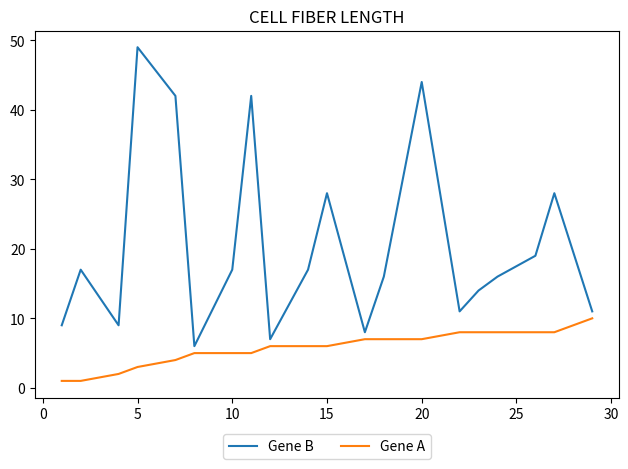

Which series has the largest total across all categories?

Gene B